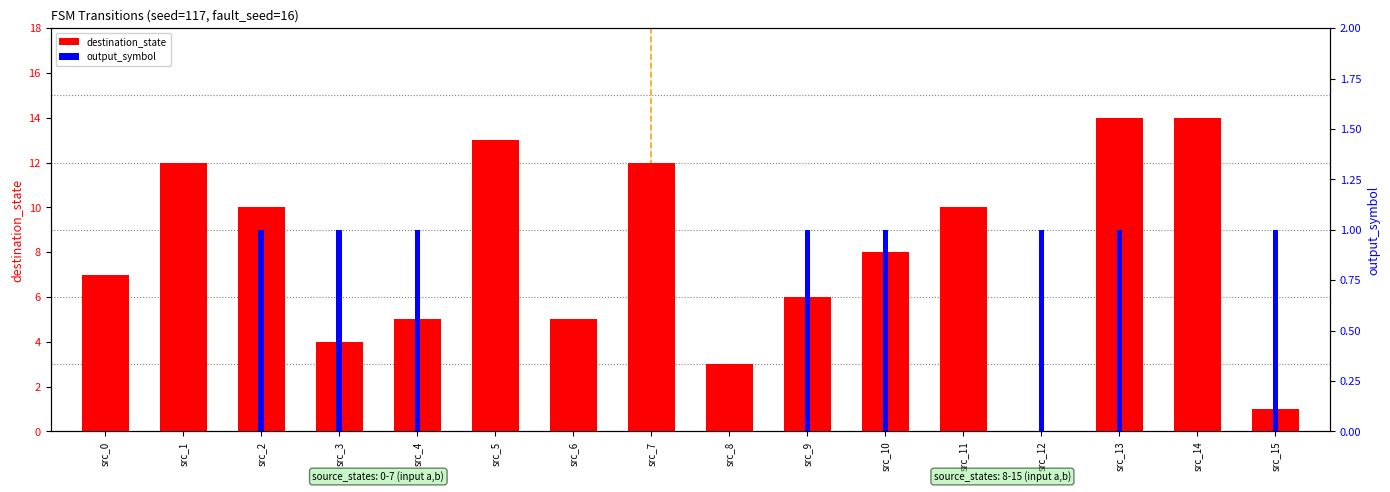

How many bars are there in each group?

2